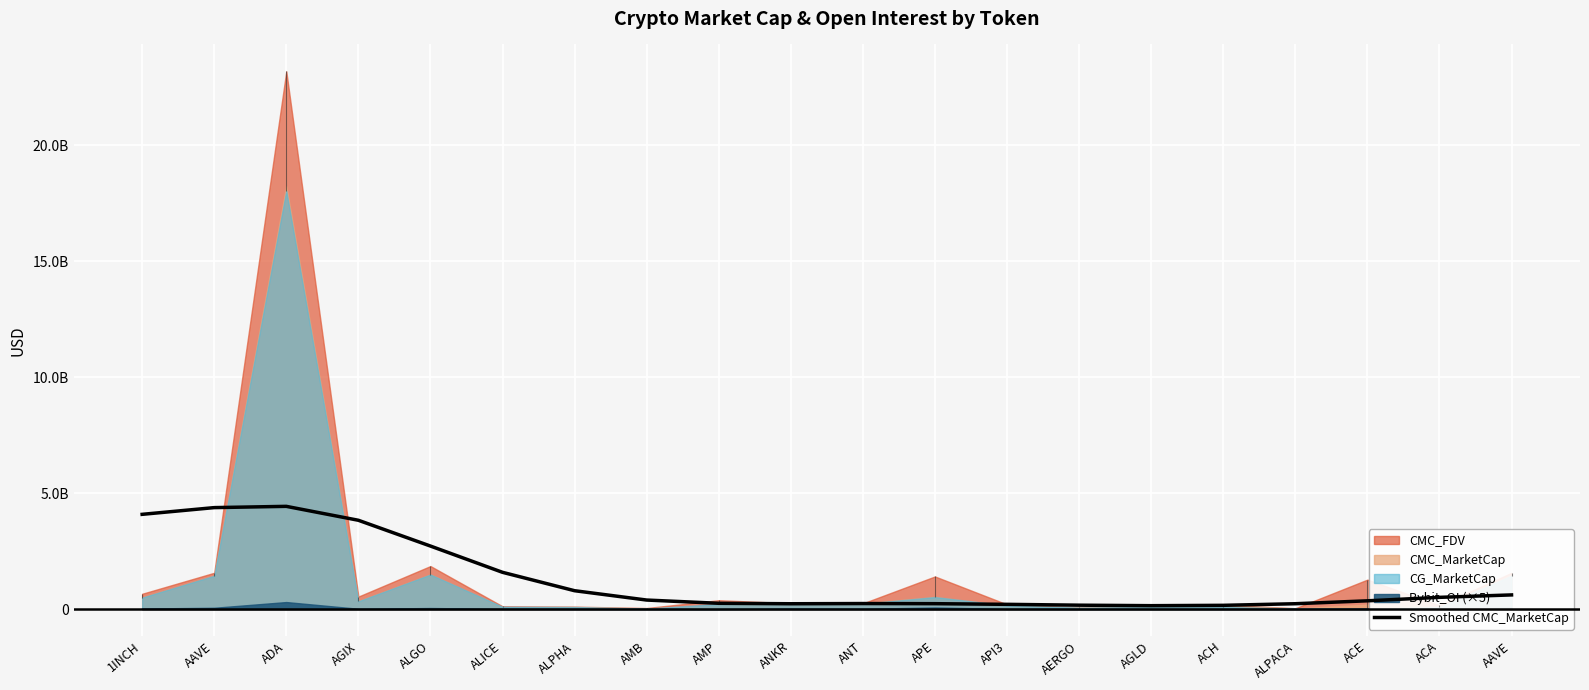

Which has a higher value, ACE or ANKR?

ACE